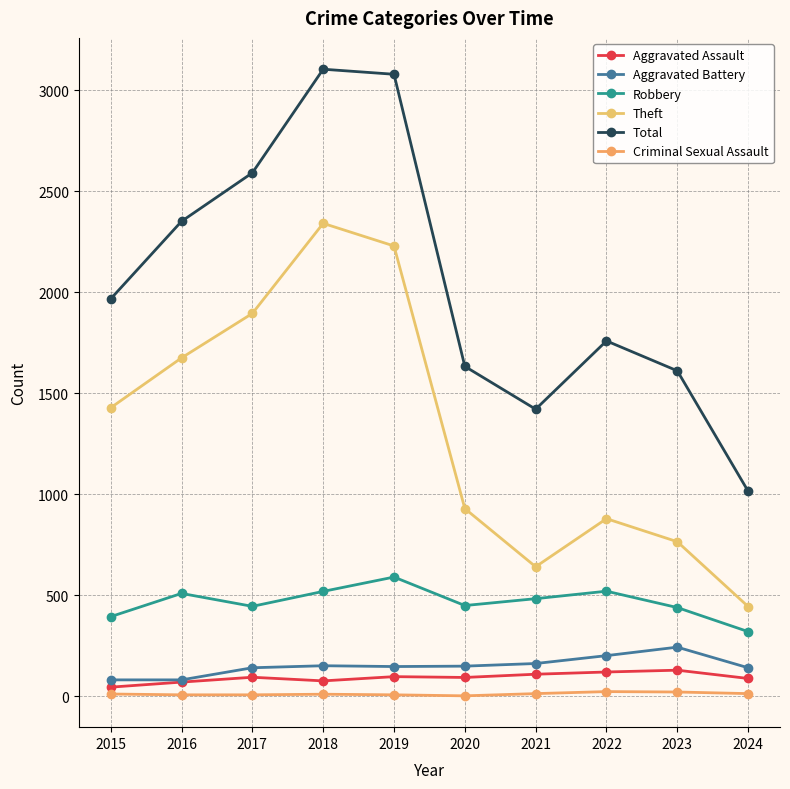

Which series changed the most between 2016 and 2020?

Theft